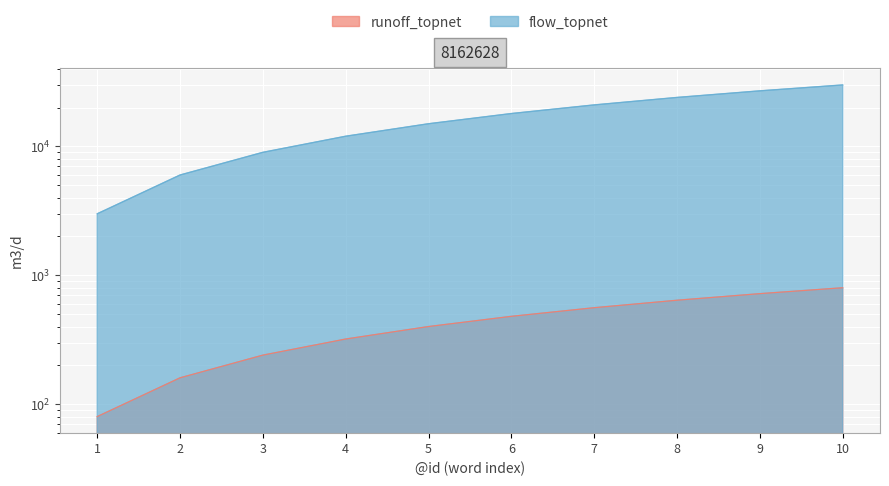

True or false: flow_topnet and runoff_topnet intersect in this chart.

False